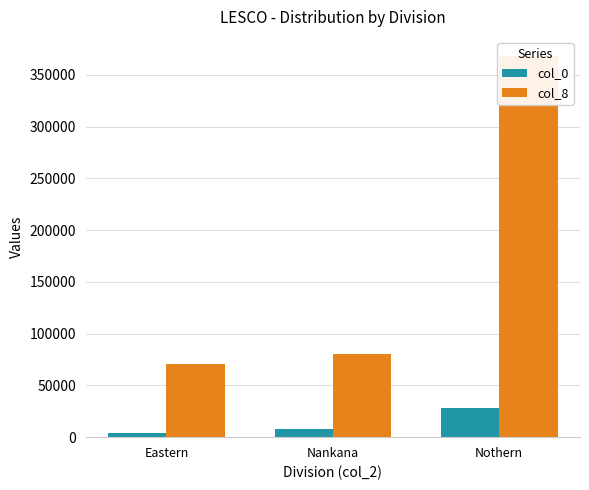

Between Eastern and Nankana, which series saw the biggest shift?

col_8